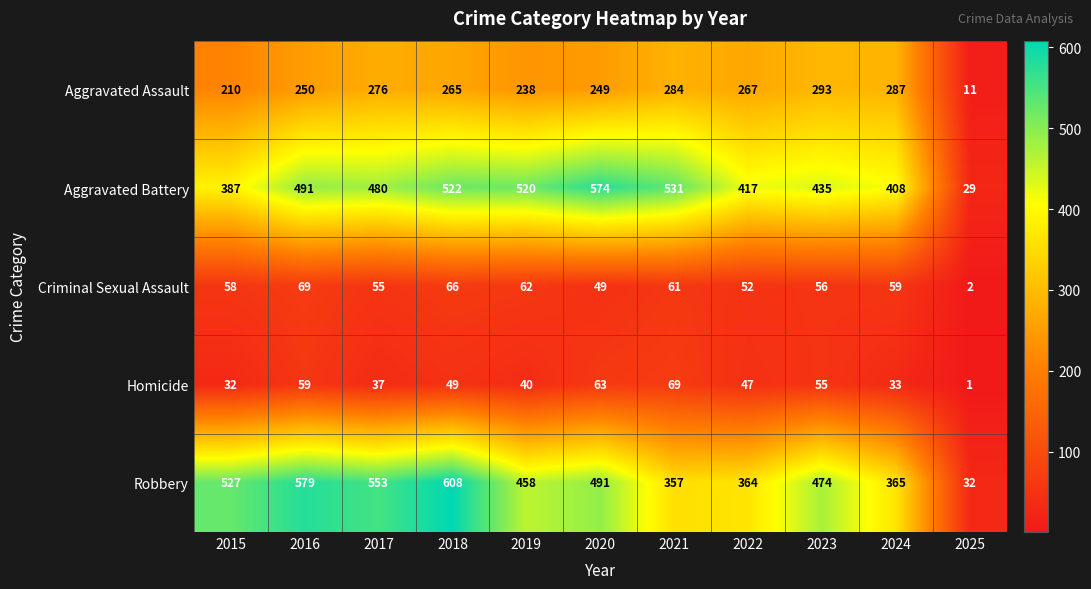

At which category does the chart reach its peak across all series?

2018